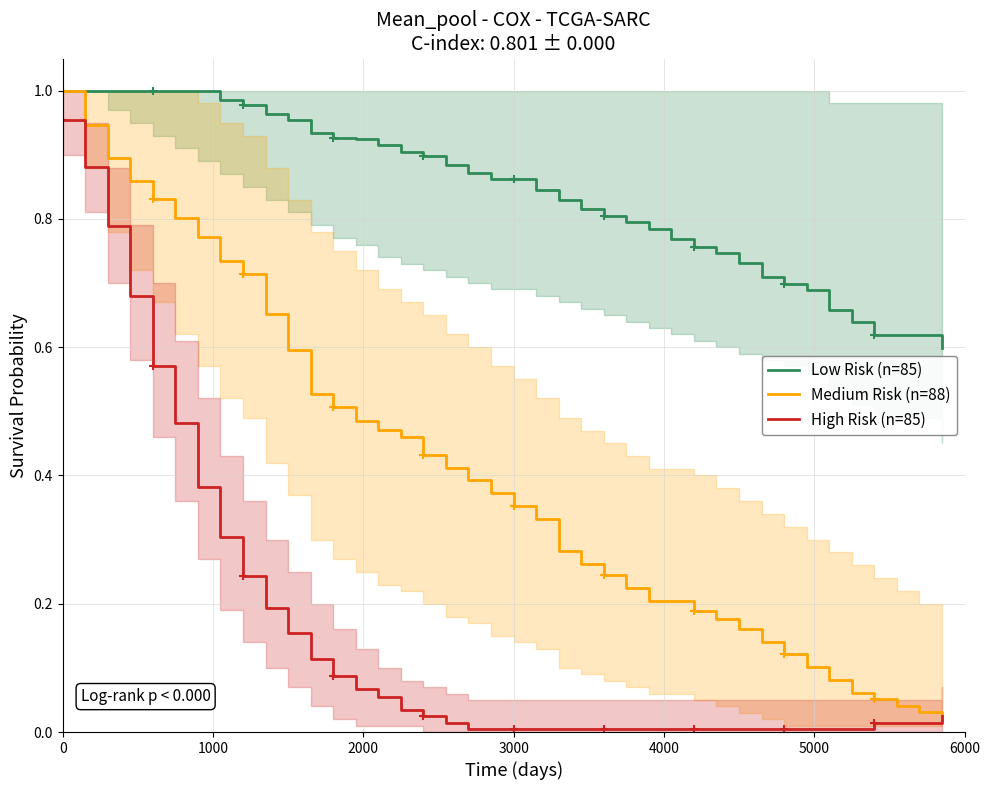

What is the spread (max minus min) of values at 35?

0.6